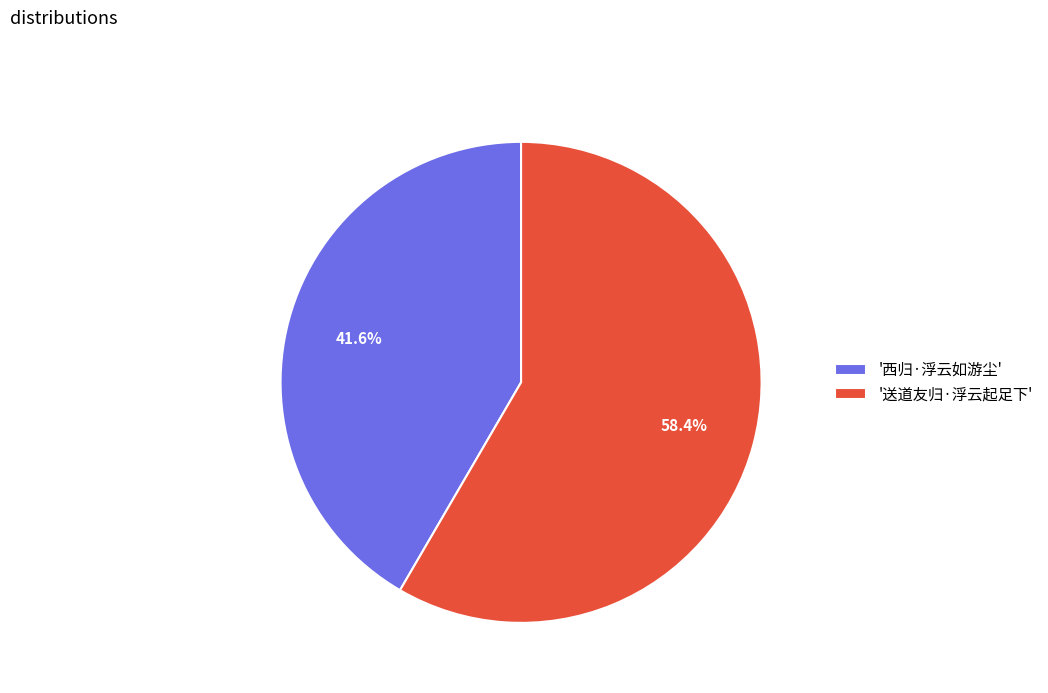

How many segments does this pie chart have?

2